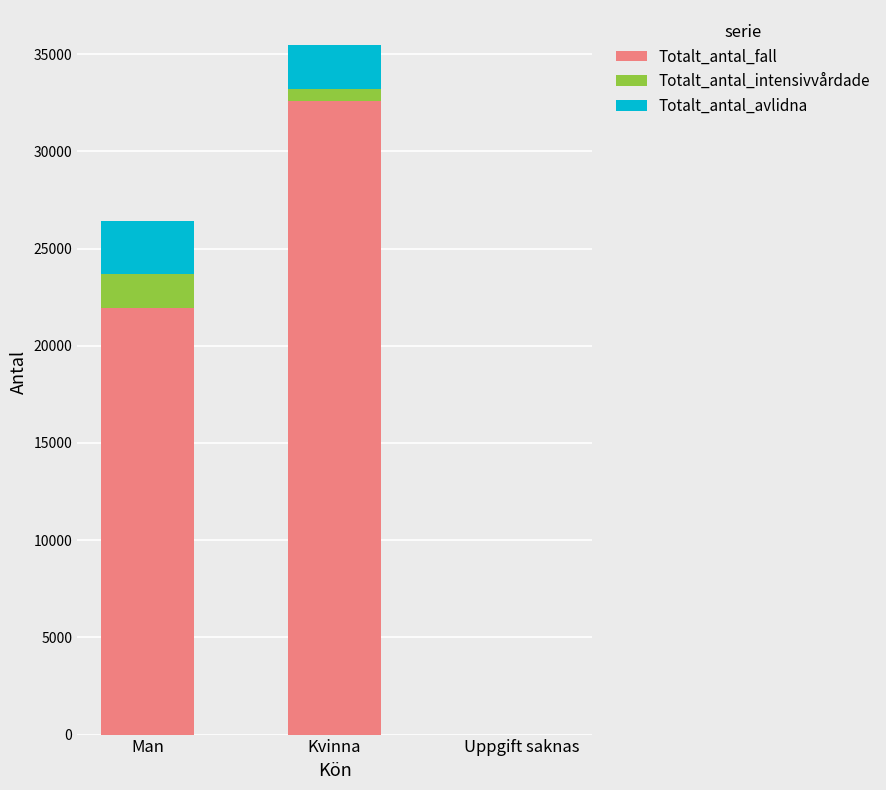

At which category is the sum across all series the highest?

Kvinna